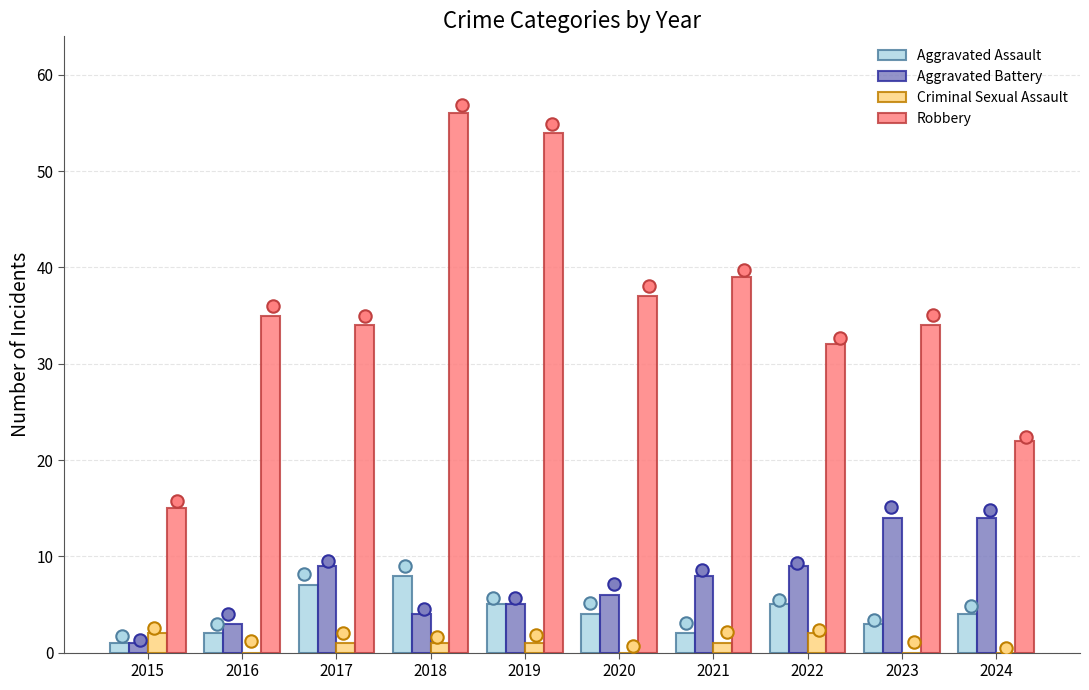

Which series contains the lowest Y value?

Criminal Sexual Assault